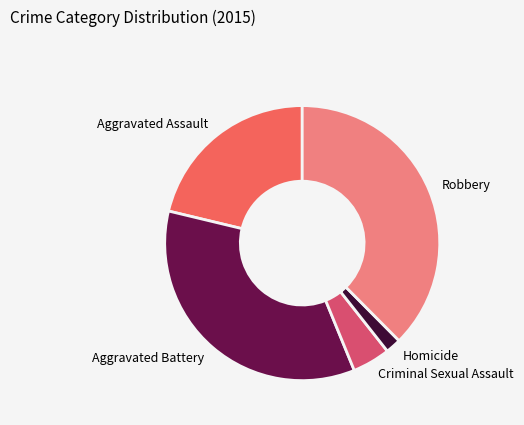

Rank the categories by value from lowest to highest.

Homicide, Criminal Sexual Assault, Aggravated Assault, Aggravated Battery, Robbery